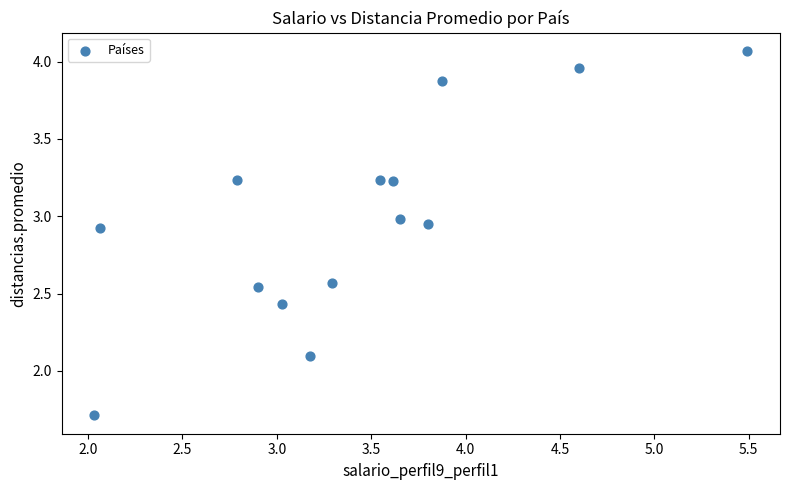

What is the range of X values (max minus min)?

3.5